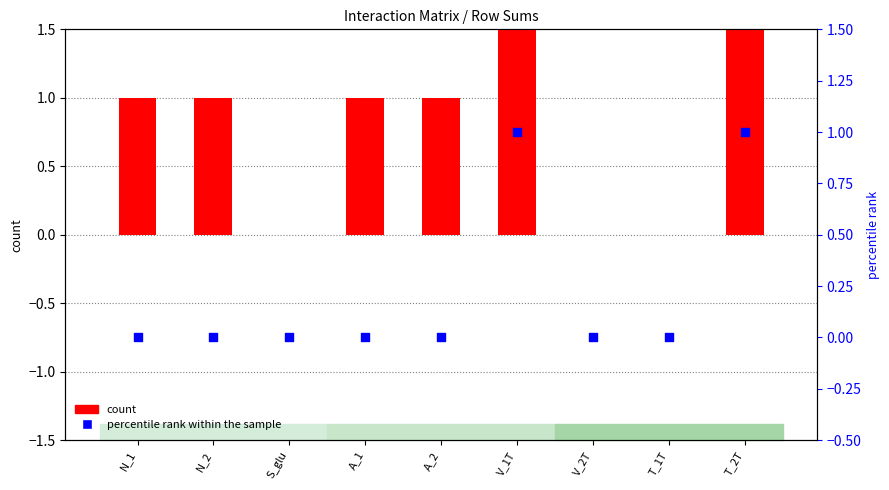

Is the value of percentile rank within the sample at T_2T greater than the value of count at V_1T?

No